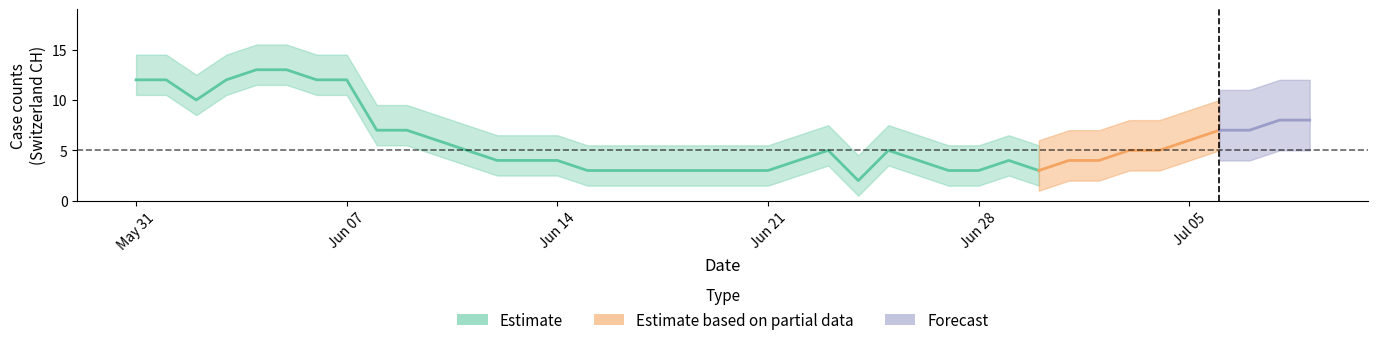

How many data points in CH are less than 5?

19